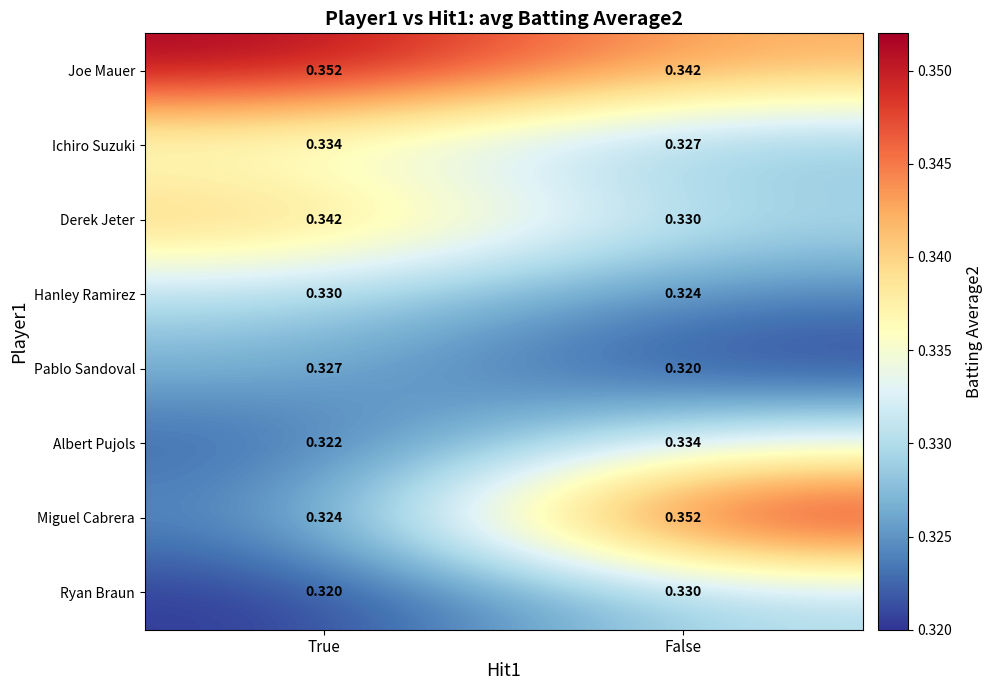

Where is Ryan Braun nearest to the value 0?

True